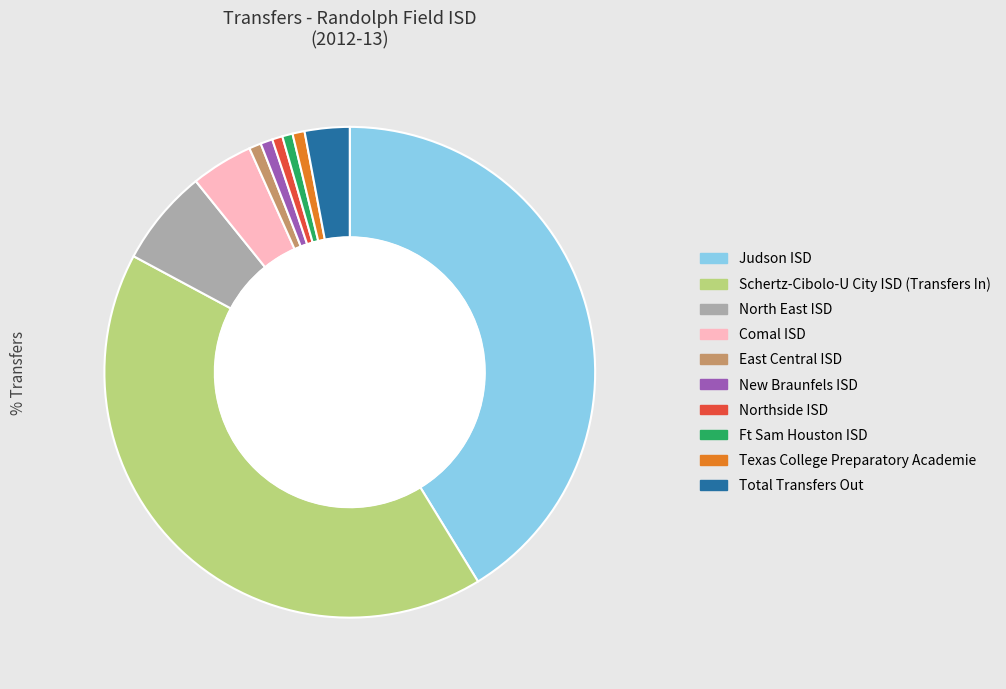

To the nearest percent, what percentage of the pie is Northside ISD?

1%